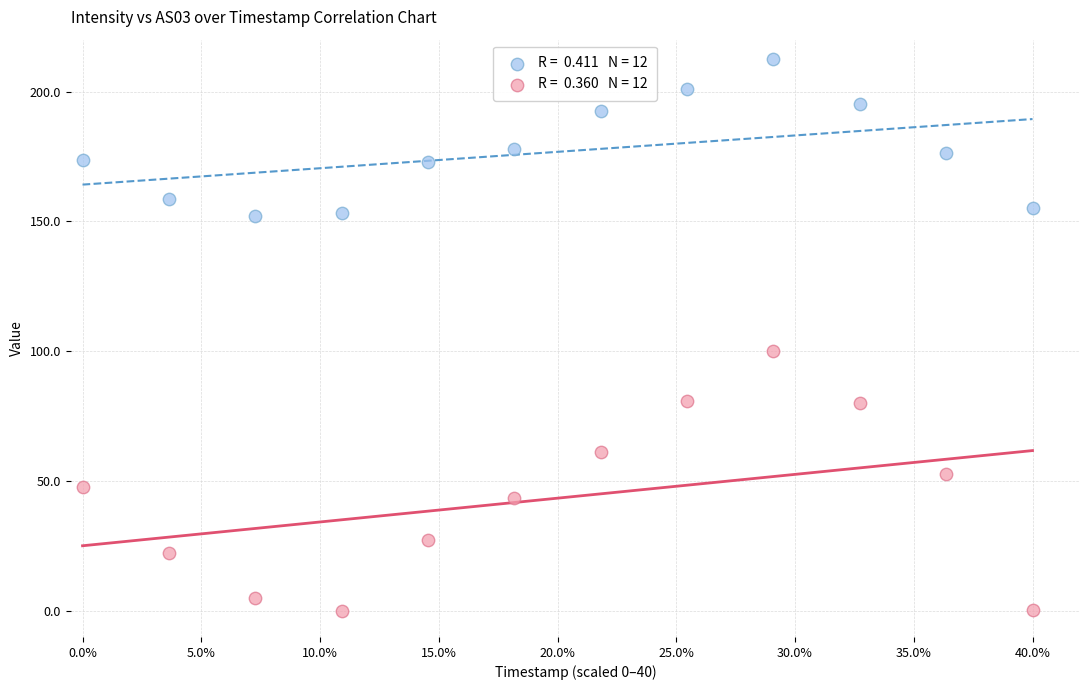

Across all series, what Y value is closest to 106?

100.0